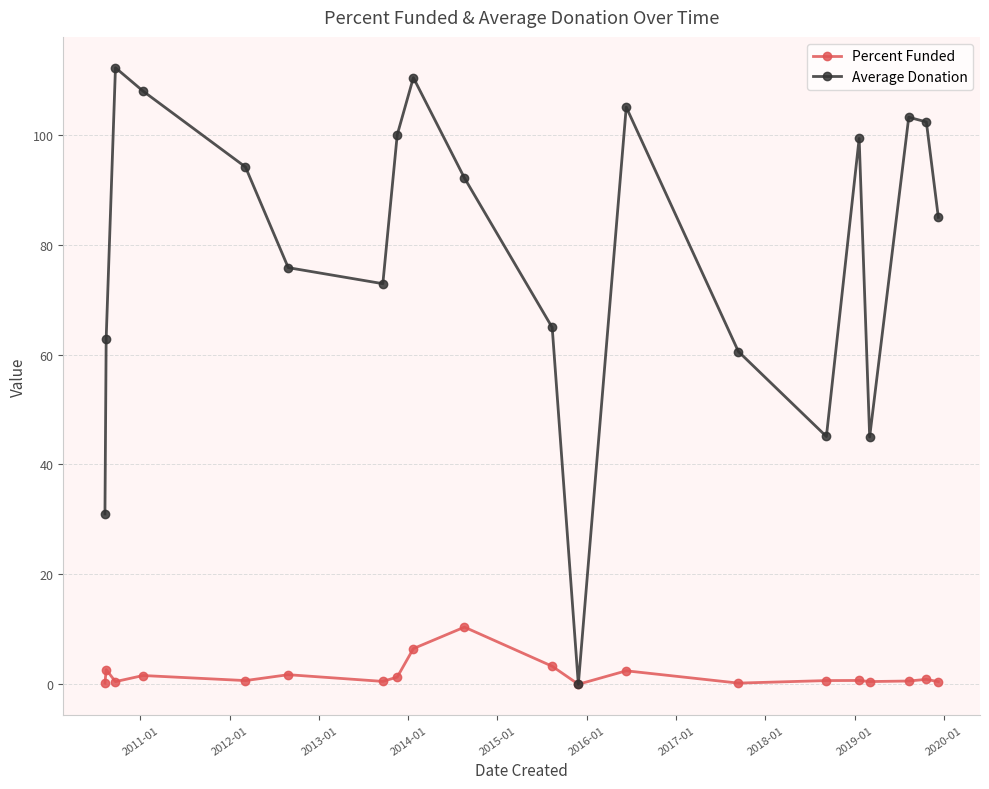

True or false: Percent Funded has more than 1 points higher than both neighbors.

True